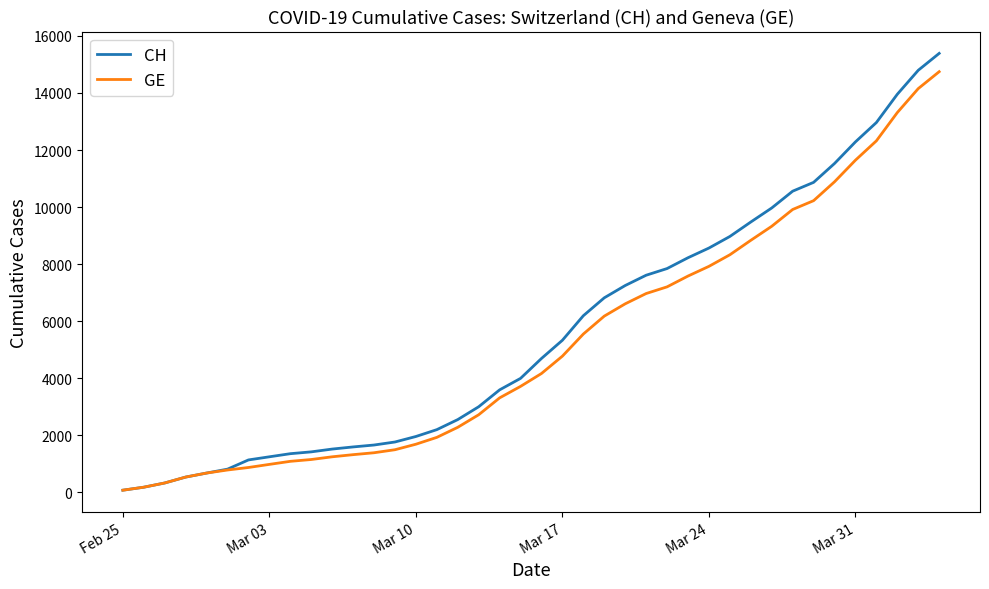

What are all the series names shown in the legend?

CH, GE